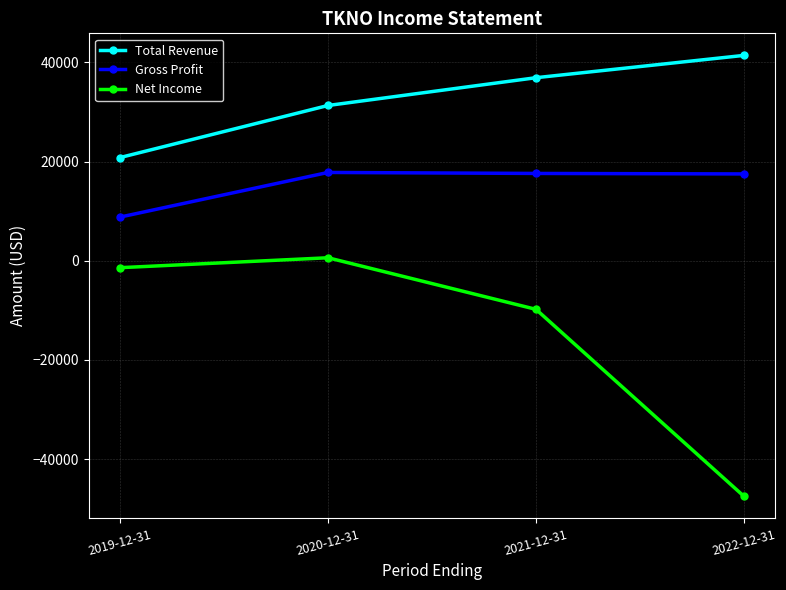

Count the number of data series in this chart.

3